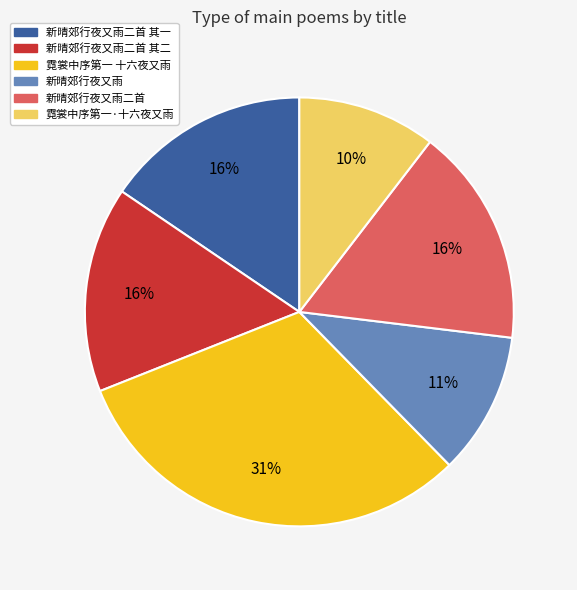

To the nearest percent, what is the average slice percentage?

17%